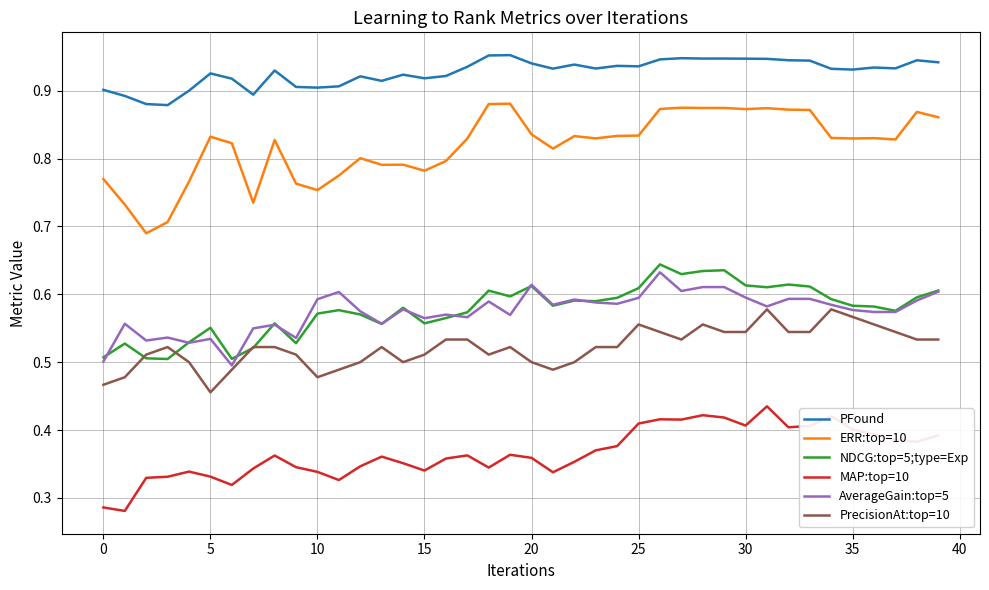

True or false: PrecisionAt:top=10 and ERR:top=10 intersect in this chart.

False